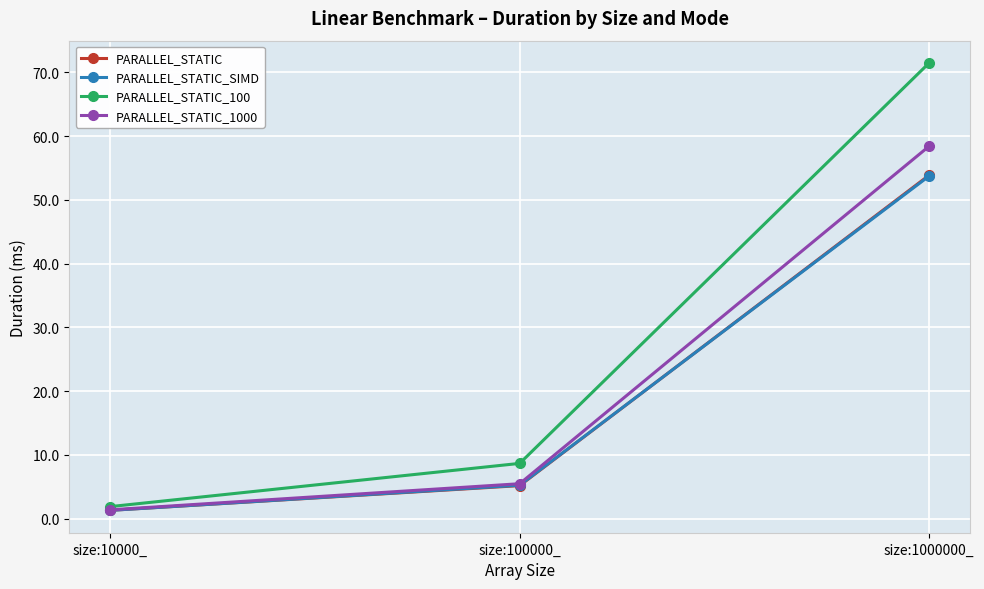

Which series has the largest range (max minus min)?

PARALLEL_STATIC_100